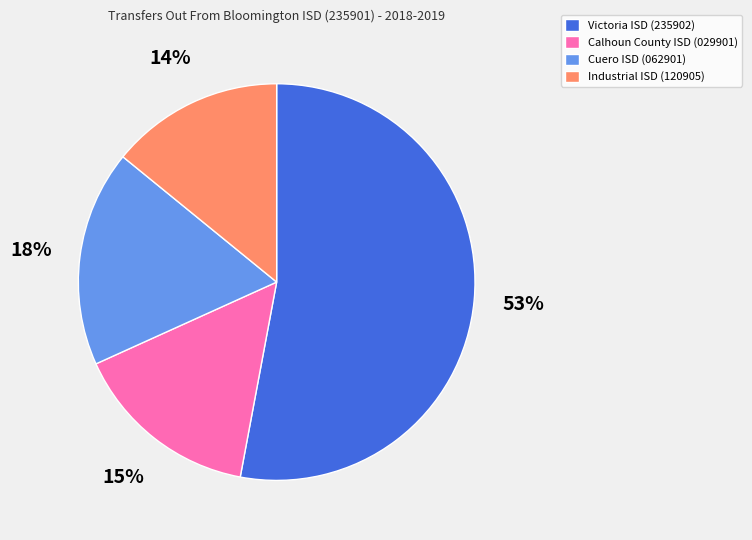

How many segments does this pie chart have?

4